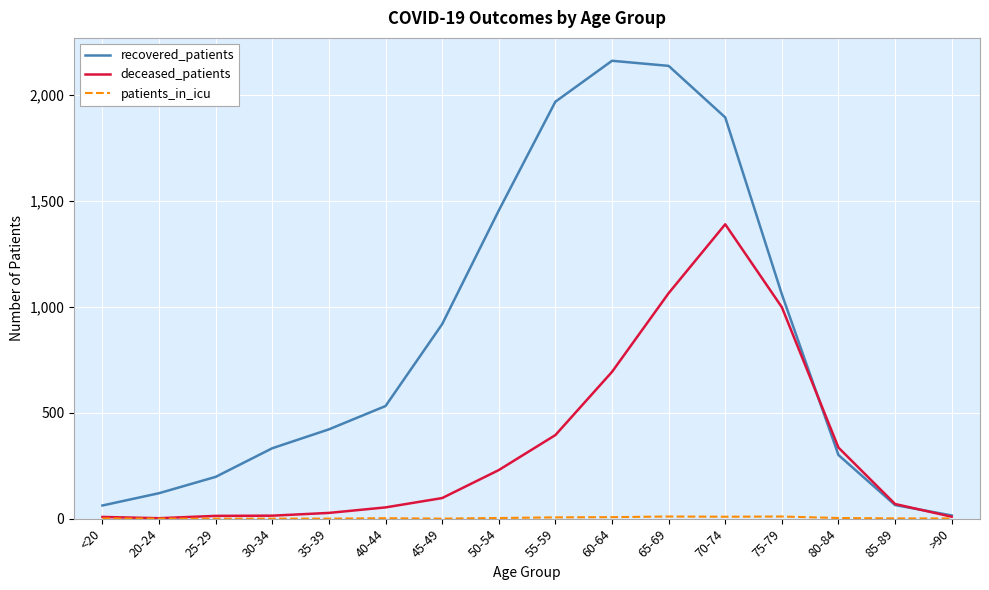

The value of recovered_patients at 50-54 is 1957. True or false?

False